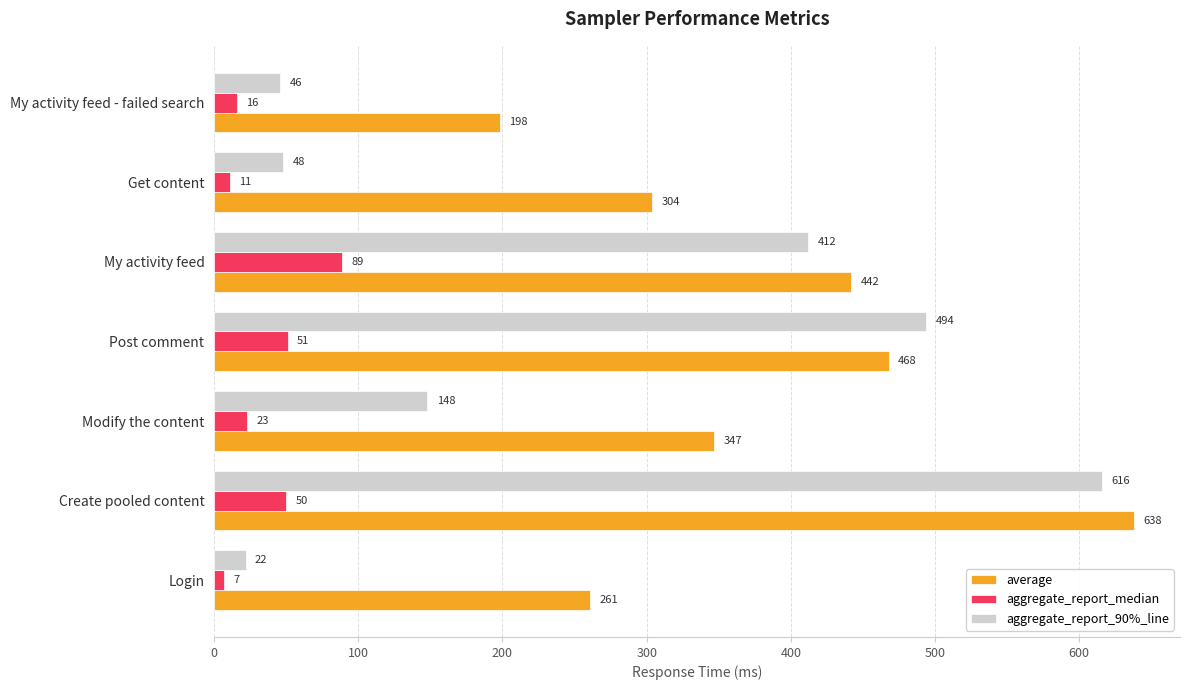

Is it true that aggregate_report_90%_line equals 25 at Get content?

False